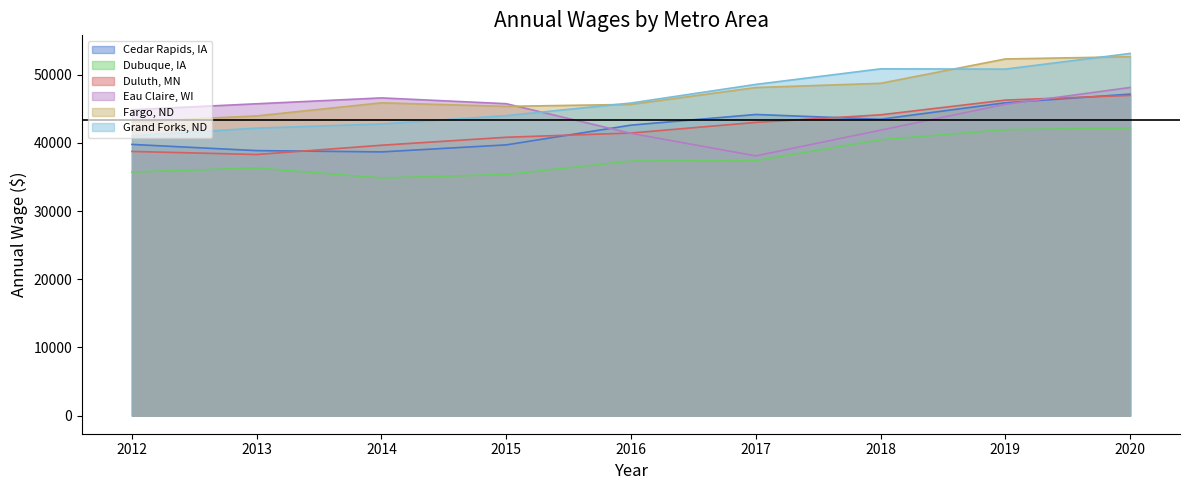

The Dubuque, IA series shows 7621 at 2012. True or false?

False